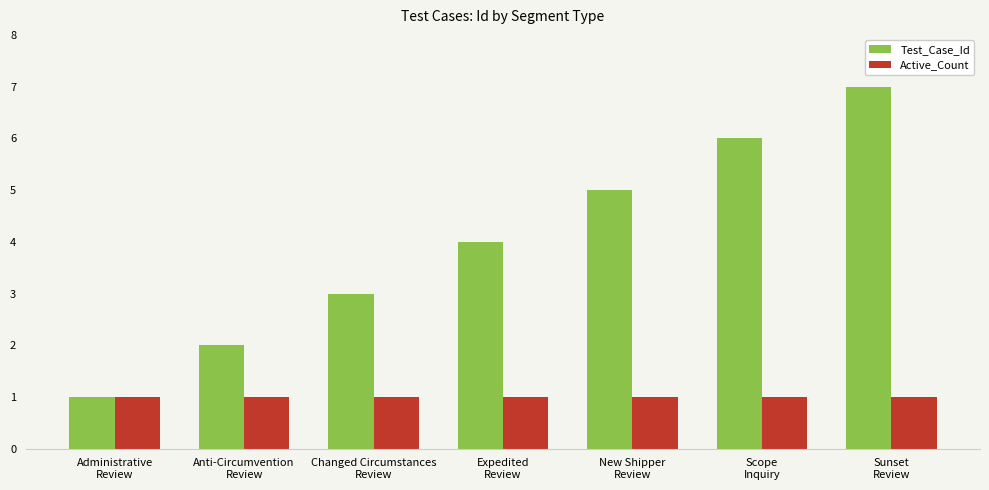

What value does the Active_Count series have at New Shipper
Review?

1